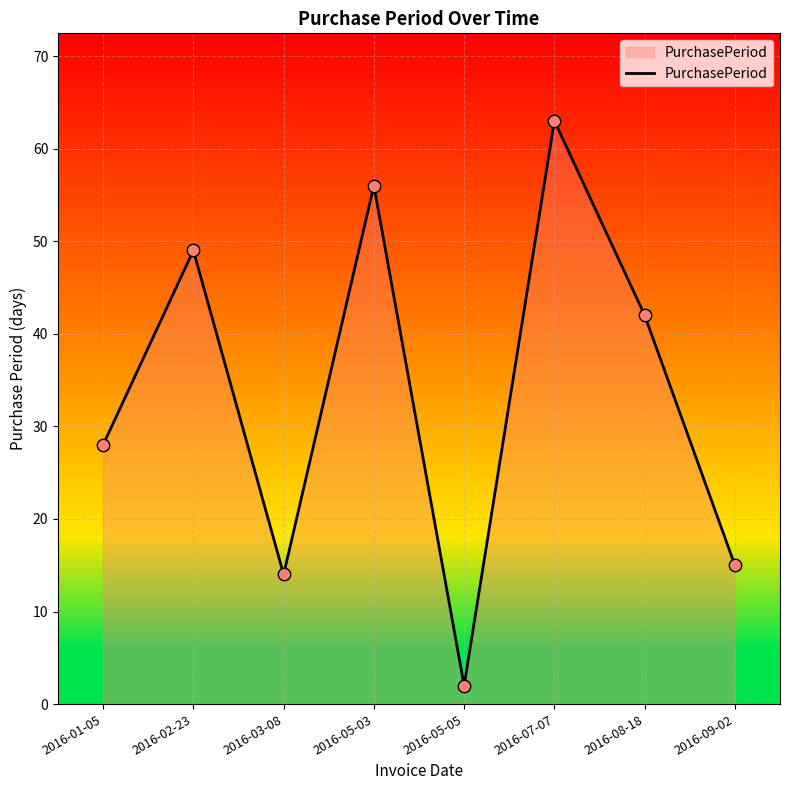

What is the change in value from 2016-02-23 to 2016-05-05?

-47